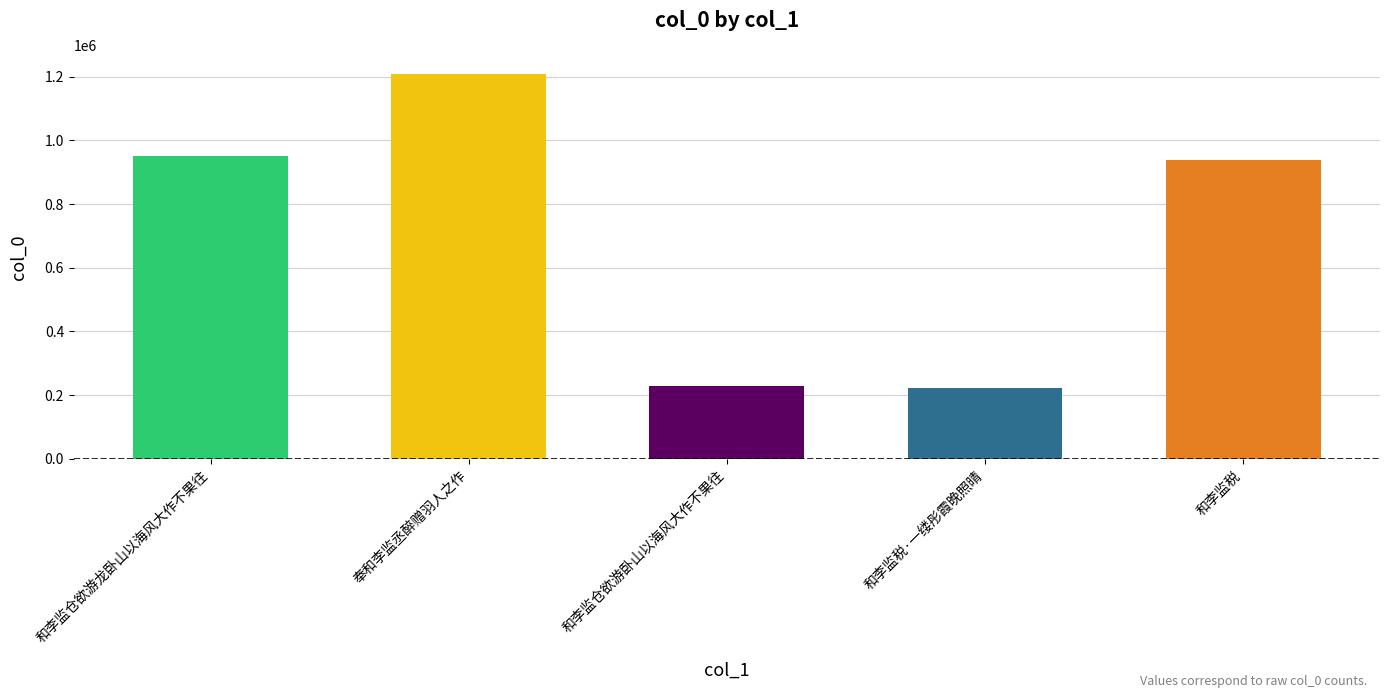

How many data points are above 939155?

2